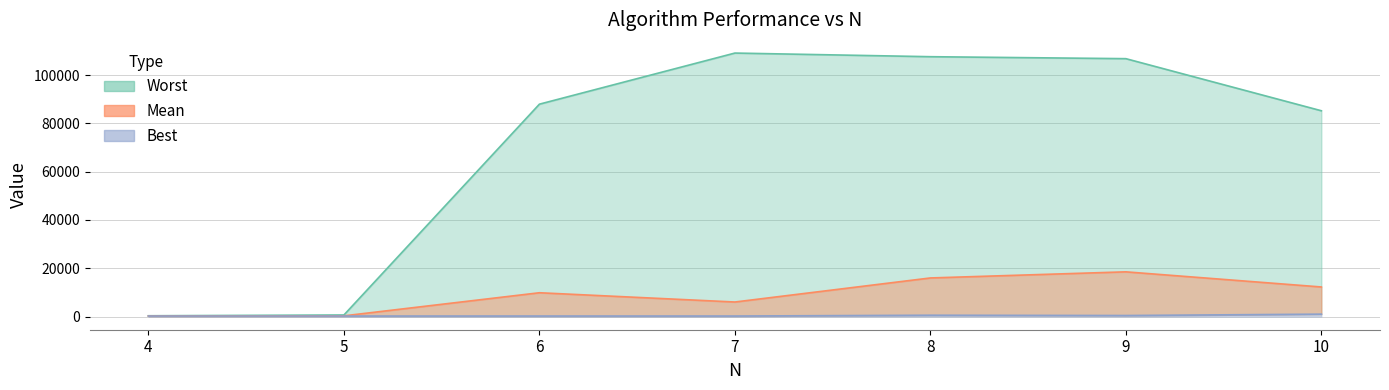

True or false: Mean and Worst cross at least once.

False